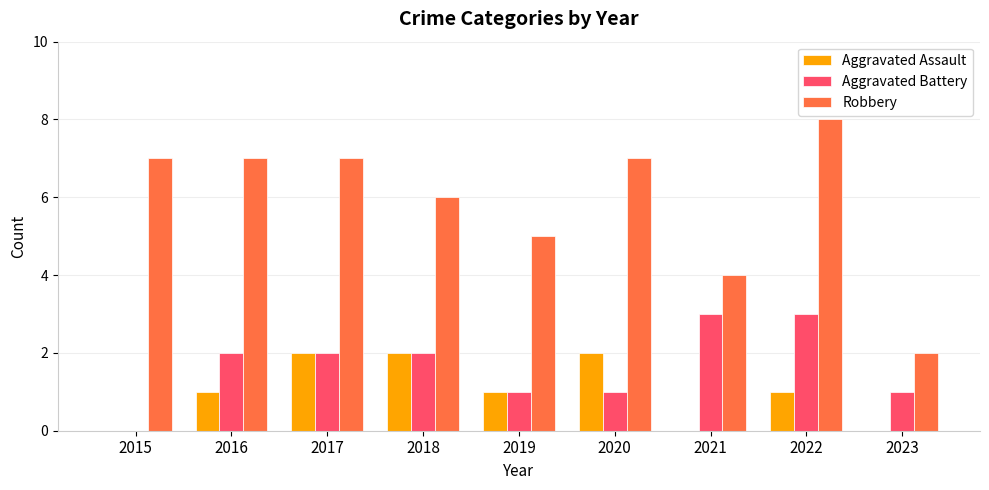

Reading left to right, what are all the values shown in this chart?

Aggravated Assault: 2015=0	2016=1	2017=2	2018=2	2019=1	2020=2	2021=0	2022=1	2023=0
Aggravated Battery: 2015=0	2016=2	2017=2	2018=2	2019=1	2020=1	2021=3	2022=3	2023=1
Robbery: 2015=7	2016=7	2017=7	2018=6	2019=5	2020=7	2021=4	2022=8	2023=2